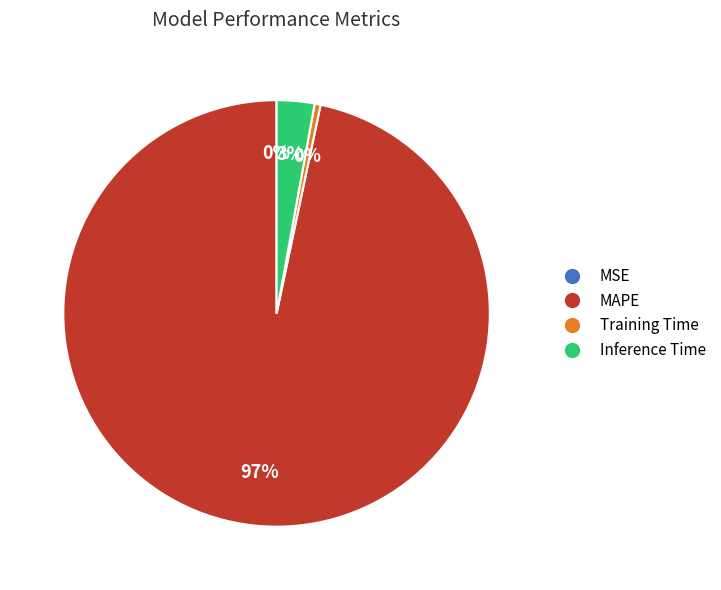

Is the sum of MAPE and Inference Time greater than half?

Yes